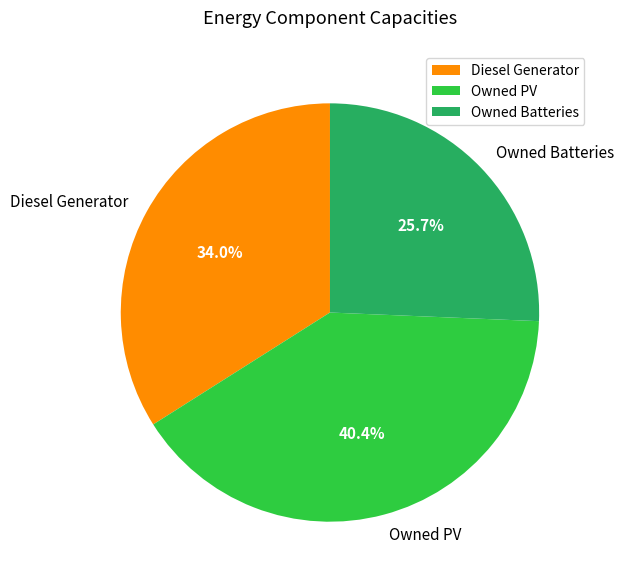

Is Owned Batteries the majority of the pie?

No